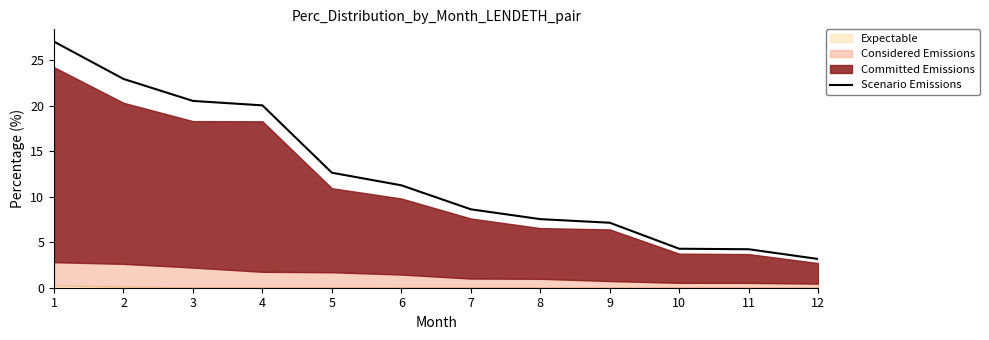

List the labels in order of value, largest first.

1, 2, 3, 4, 5, 6, 7, 8, 9, 10, 11, 12